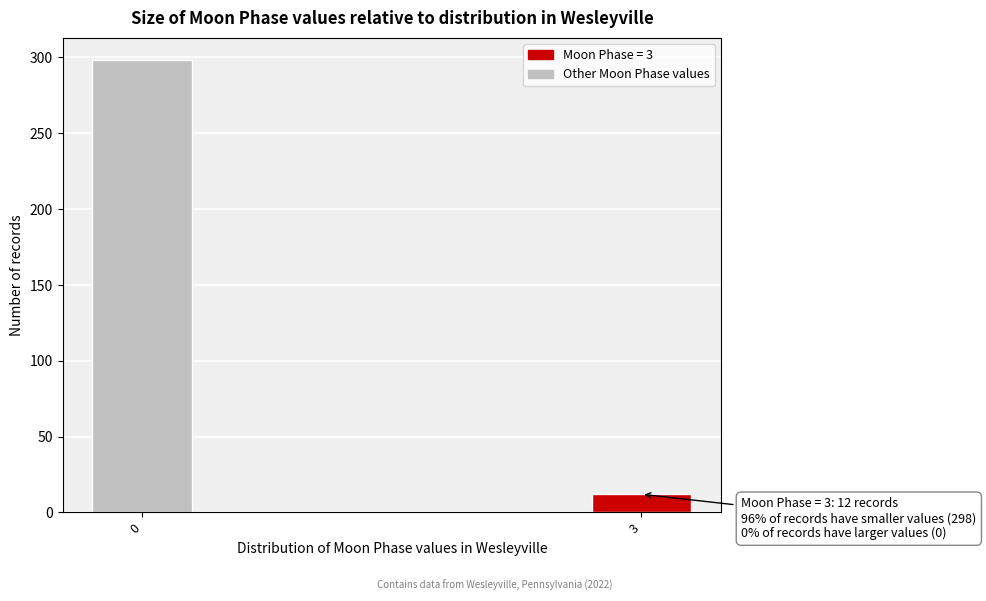

Reading right to left, list all the values displayed in this chart.

3=12	0=298